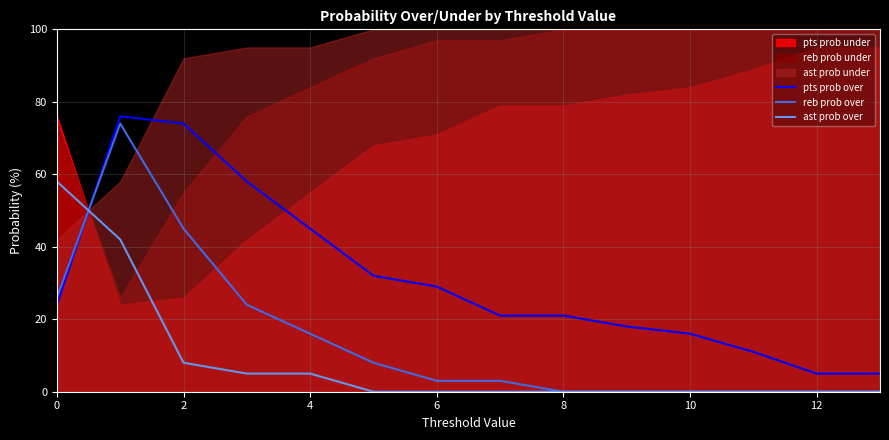

Does the chart display data point markers on the line(s)?

No